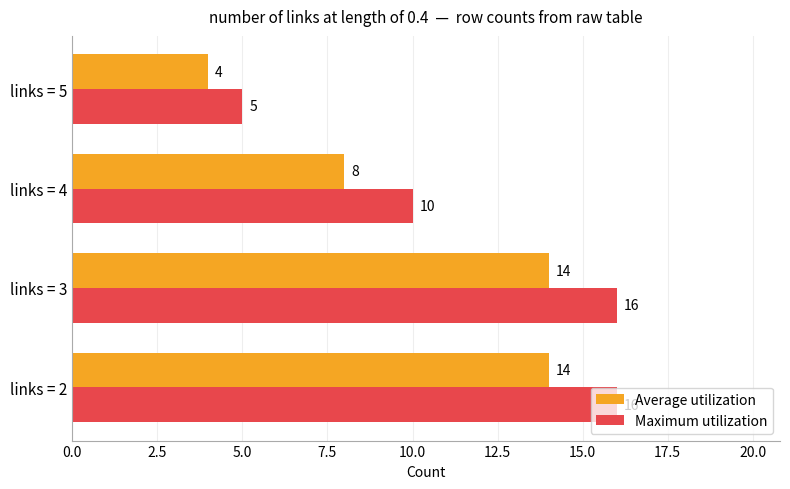

Which series has the widest spread of values?

Maximum utilization